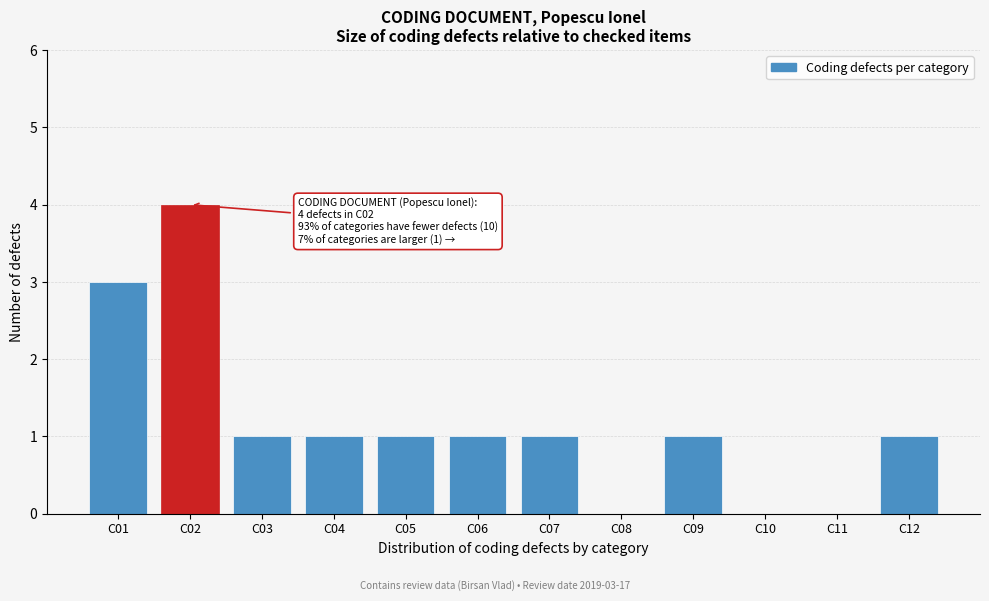

Reading right to left, transcribe all the data shown in this chart.

C12=1	C11=0	C10=0	C09=1	C08=0	C07=1	C06=1	C05=1	C04=1	C03=1	C02=4	C01=3